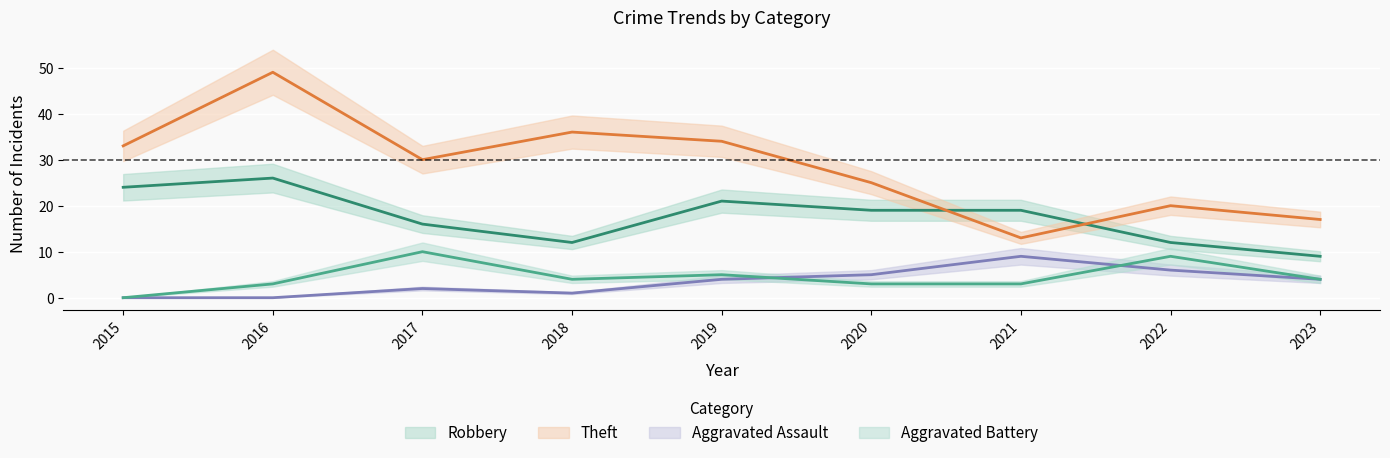

What is the difference between the maximum and minimum values in the Aggravated Assault series?

9